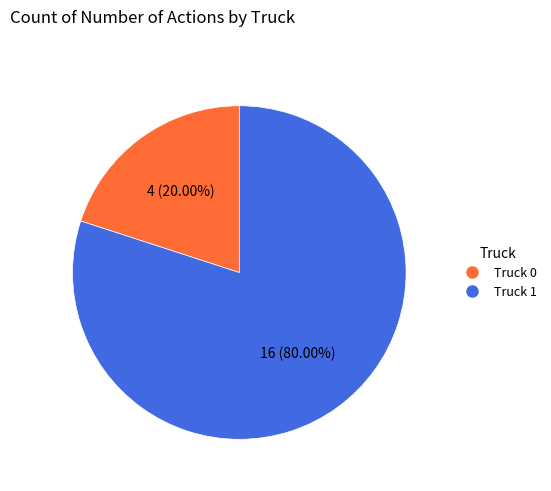

What portion of the pie excludes Truck 1?

20.0%